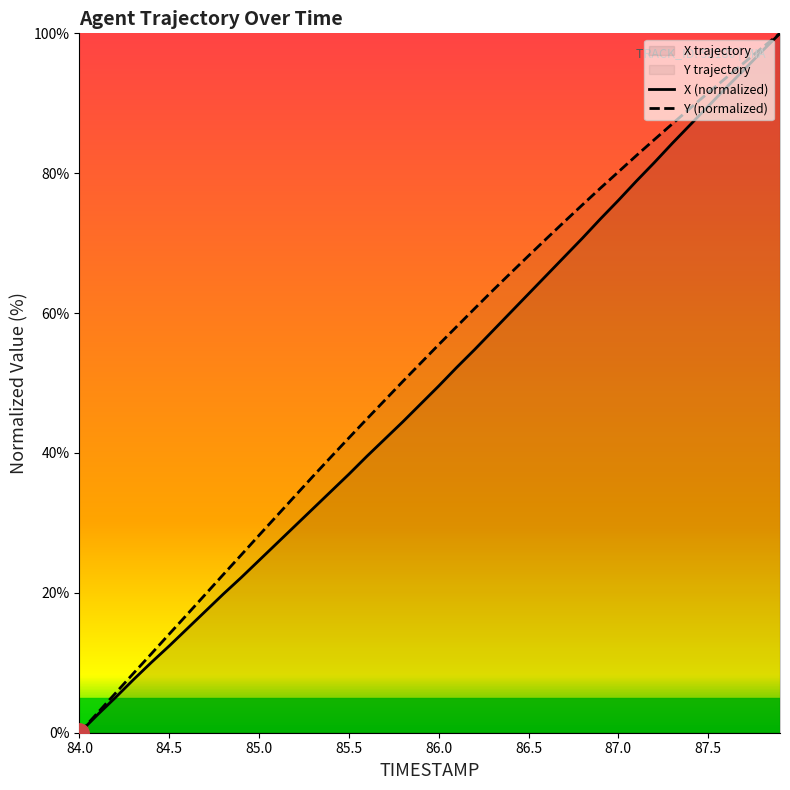

How many categories are shown in the chart?

40